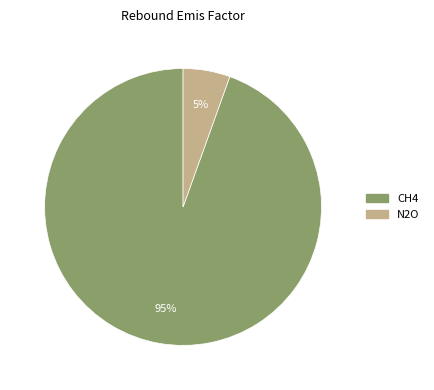

To the nearest percent, what is the average slice percentage?

50%